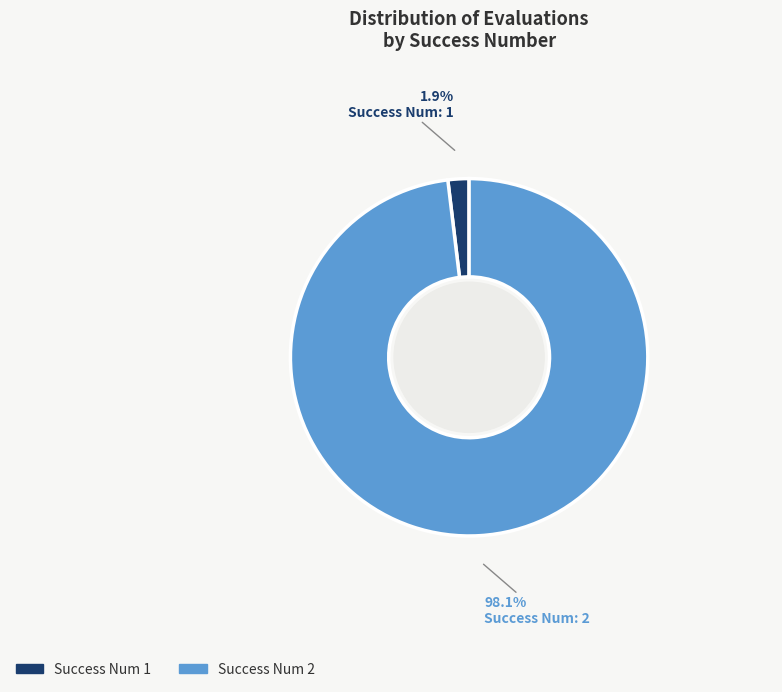

Does any single category account for the majority?

Yes